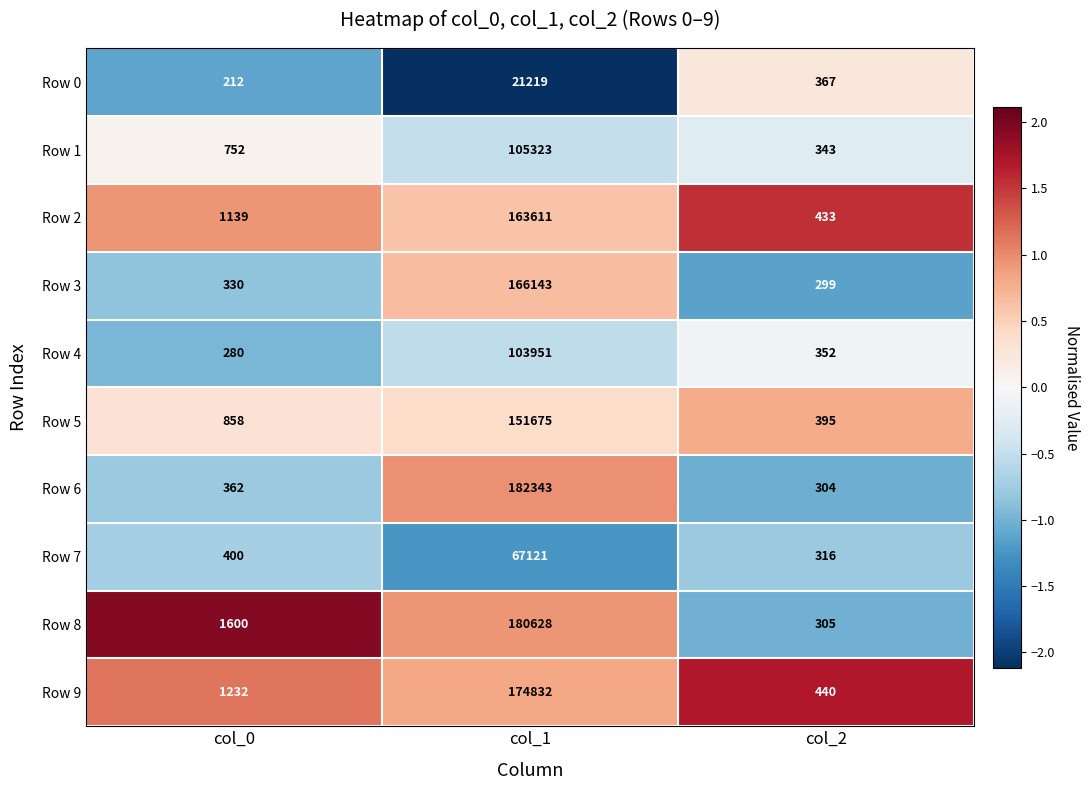

Which series changed the most between col_1 and col_2?

Row 6